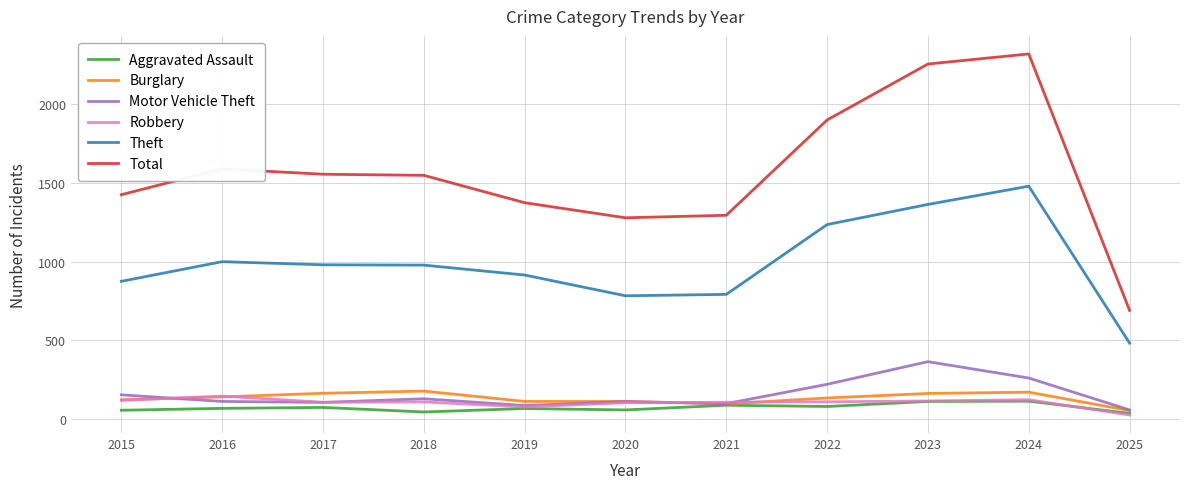

True or false: Total and Motor Vehicle Theft intersect in this chart.

False